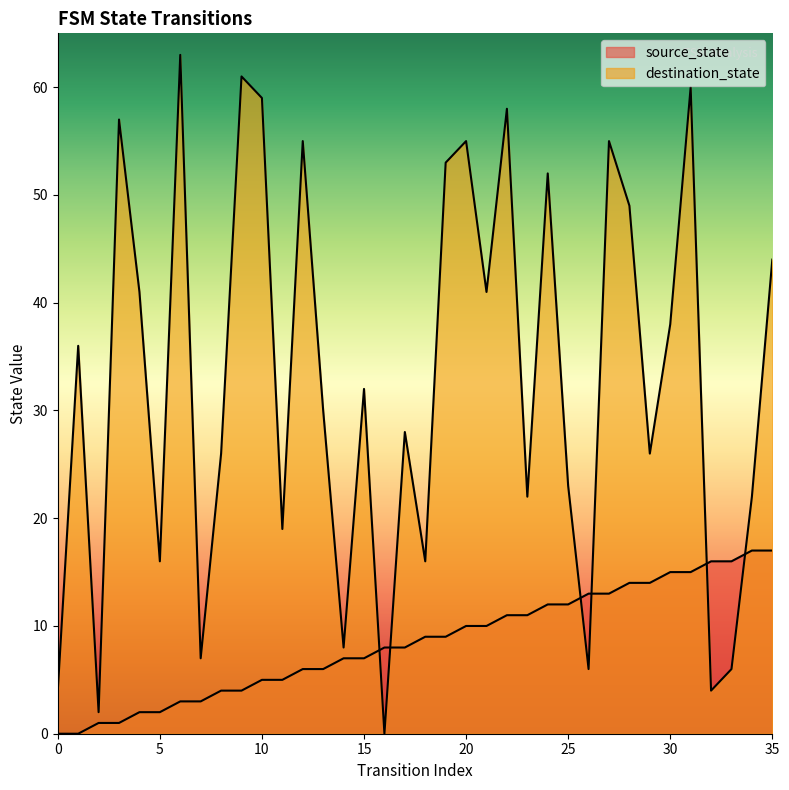

Reading right to left, extract all data points from this chart.

source_state: 17	17	16	16	15	15	14	14	13	13	12	12	11	11	10	10	9	9	8	8	7	7	6	6	5	5	4	4	3	3	2	2	1	1	0	0
destination_state: 44	22	6	4	60	38	26	49	55	6	23	52	22	58	41	55	53	16	28	0	32	8	30	55	19	59	61	26	7	63	16	41	57	2	36	4